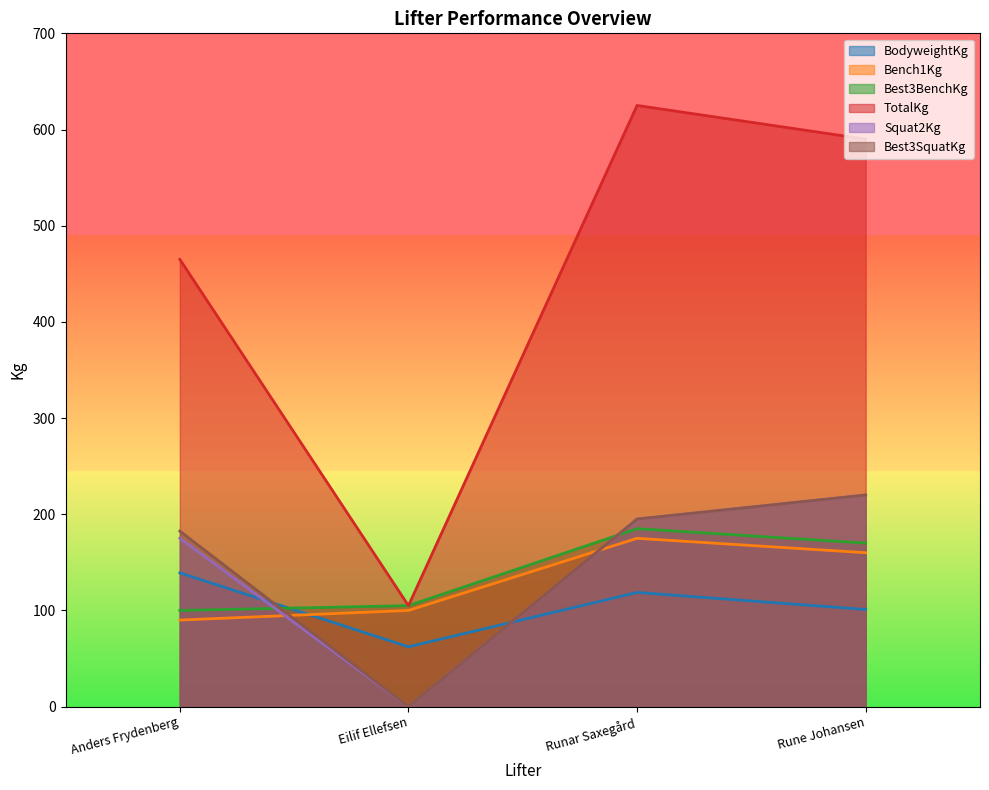

Which series has the largest total across all categories?

TotalKg